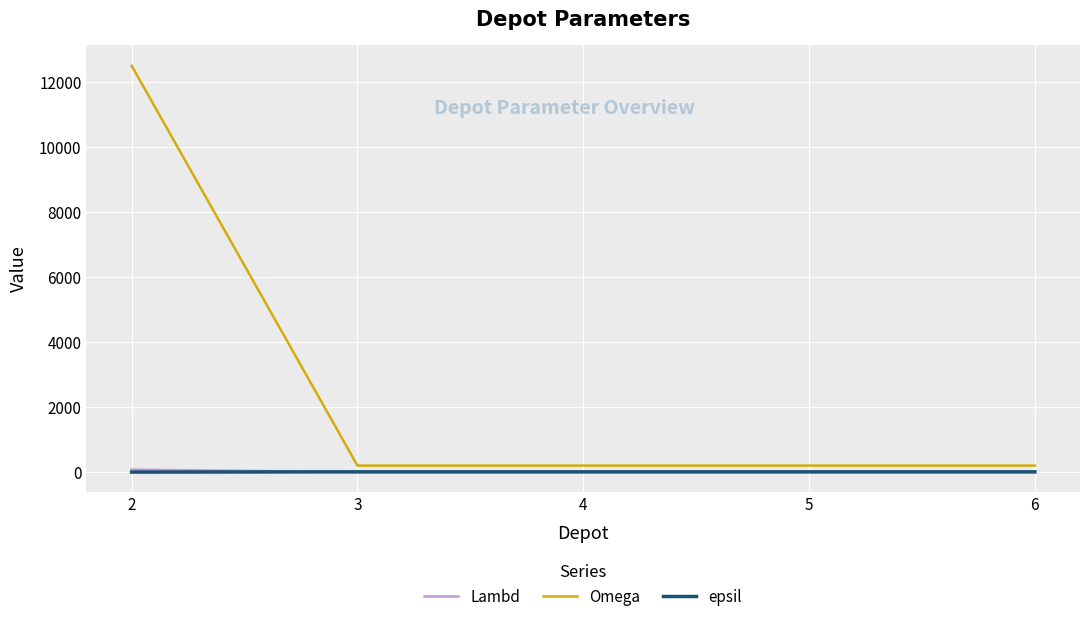

What is the maximum value shown in the chart?

12500